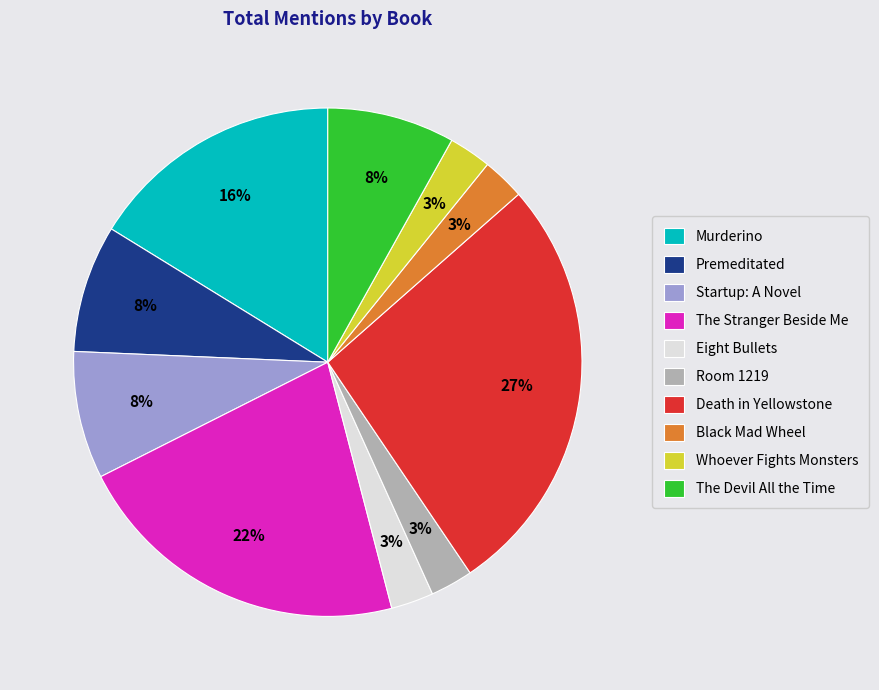

The Startup: A Novel slice represents 8% of the pie. True or false?

True